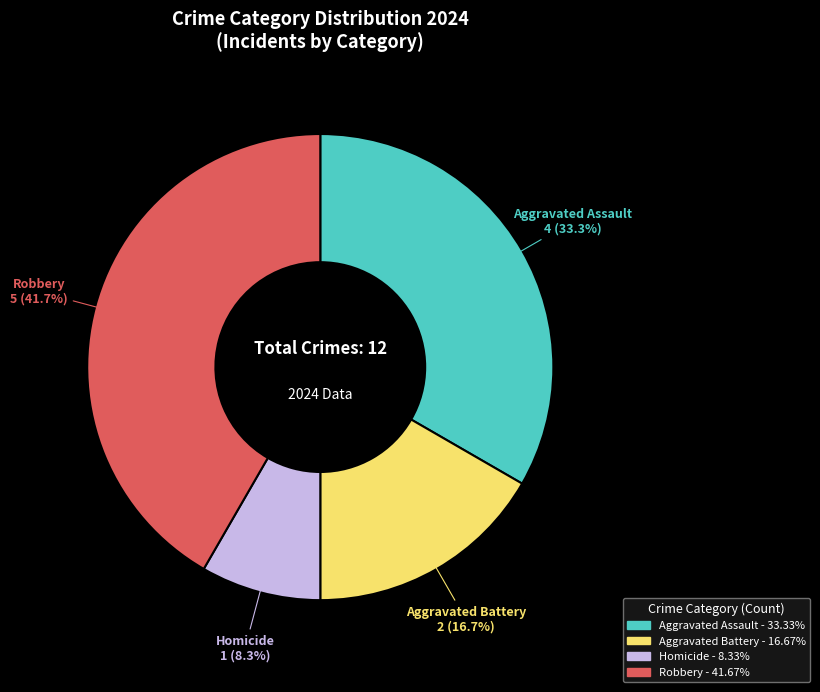

What percentage is NOT represented by Aggravated Assault?

66.7%